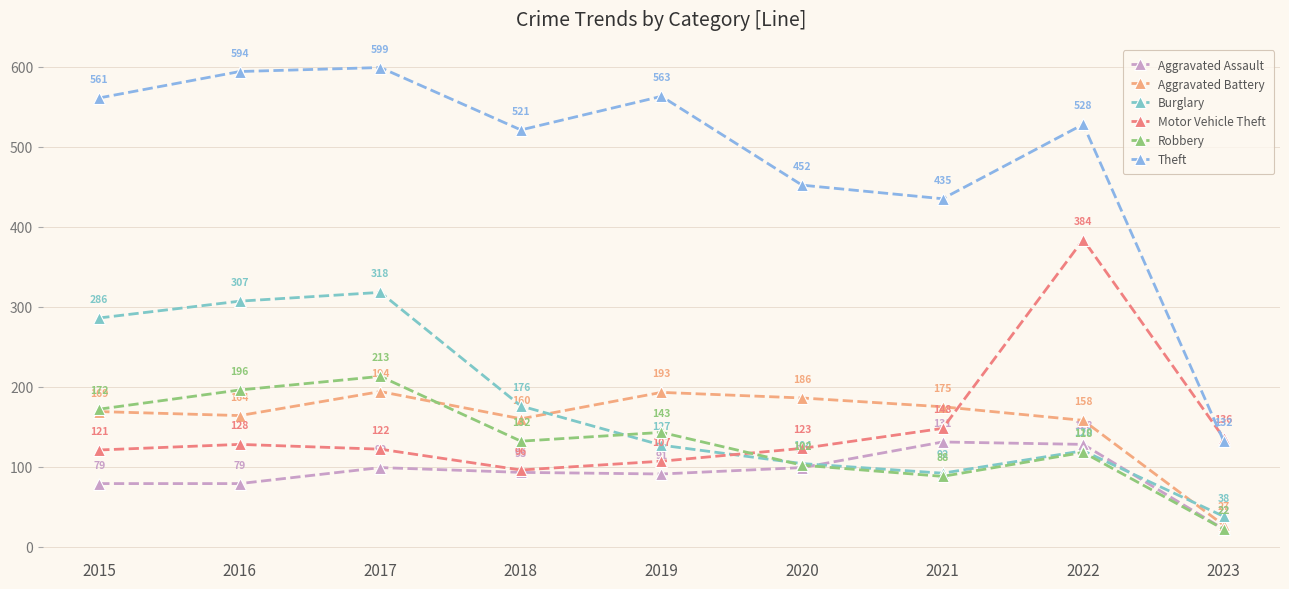

True or false: Theft and Burglary cross at least once.

False